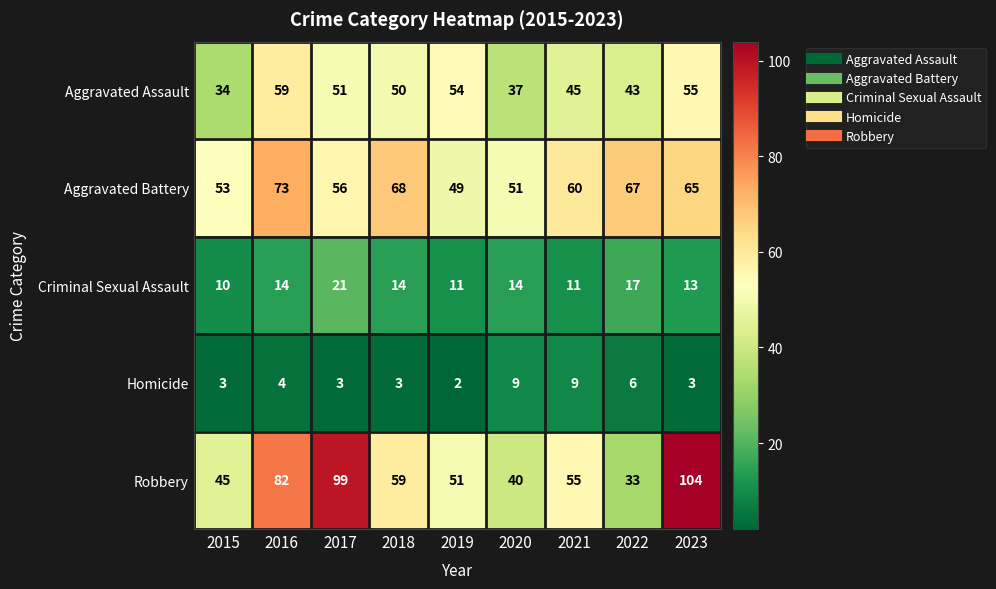

What is the difference between the Aggravated Battery values at 2018 and 2016?

5